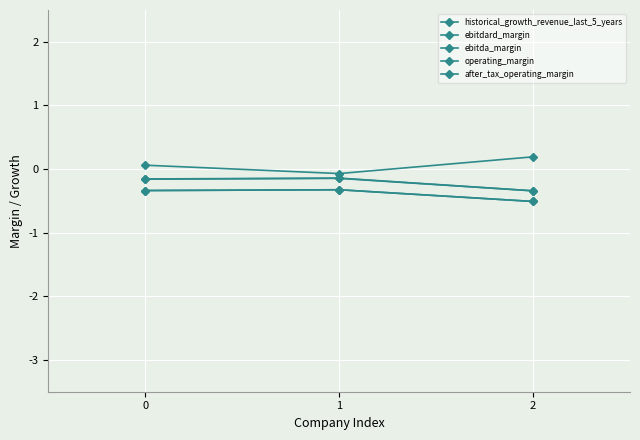

Rank the series by their maximum value, from lowest to highest.

operating_margin, after_tax_operating_margin, ebitda_margin, ebitdard_margin, historical_growth_revenue_last_5_years